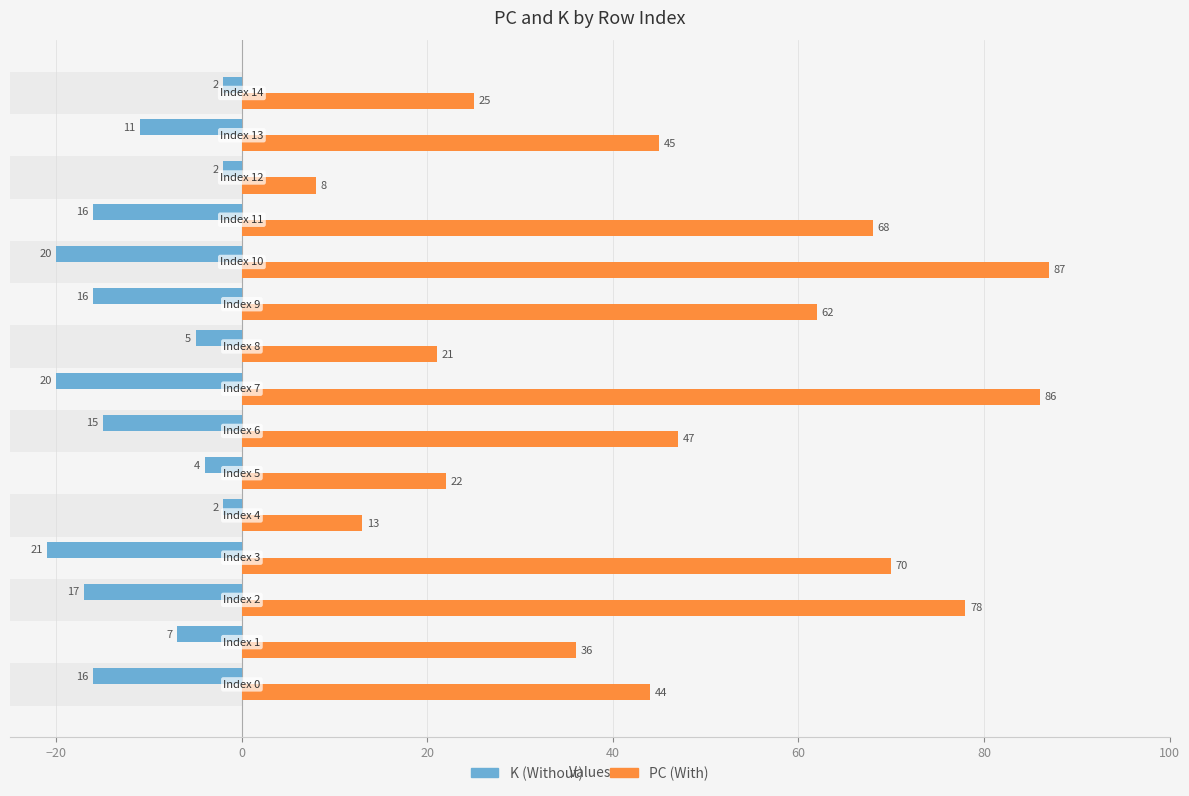

List the series in order of their peak value, highest first.

PC, K